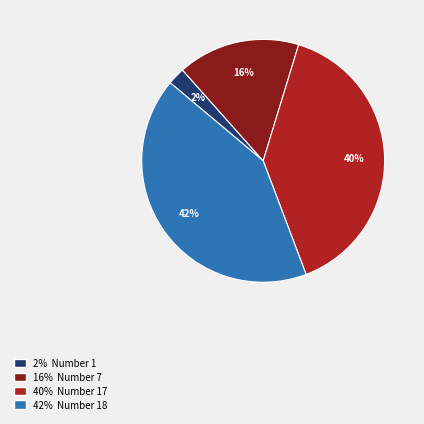

The 16% Number 7 slice represents 16% of the pie. True or false?

True